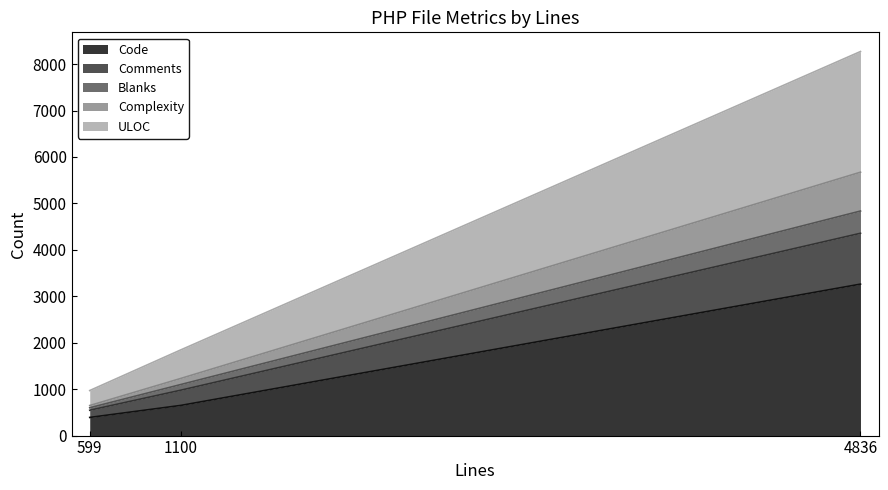

Where is Code nearest to the value 1826?

1100